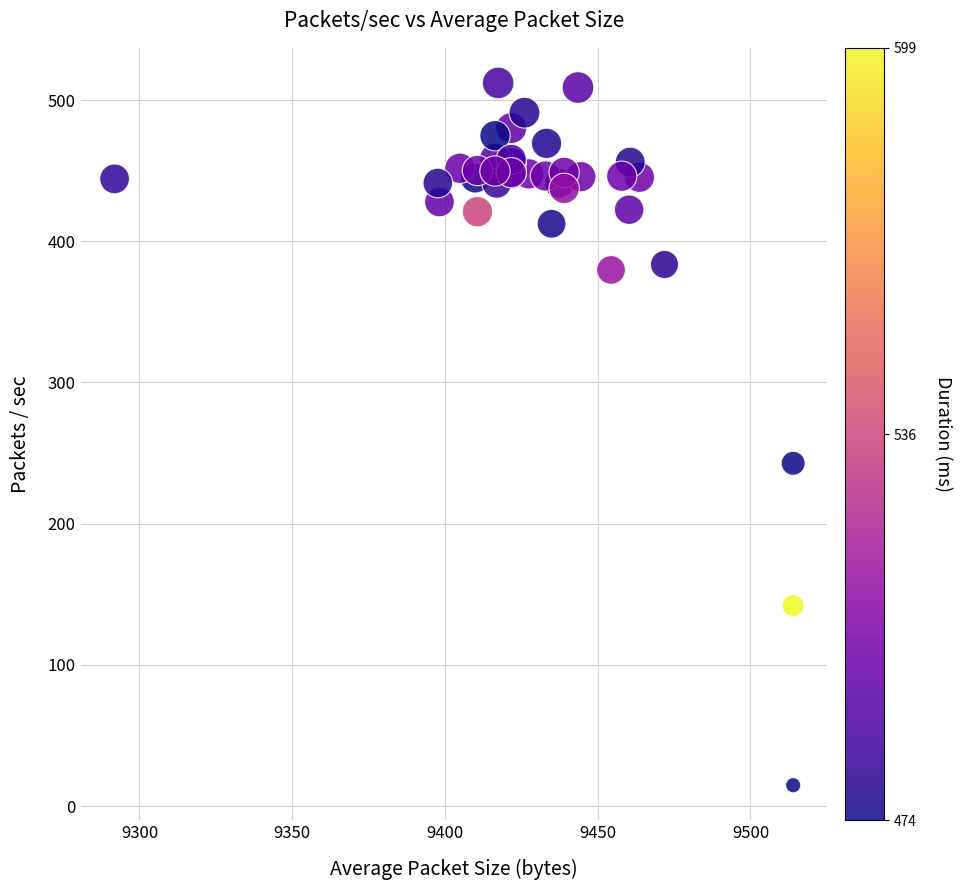

What Y value in the scatter plot is closest to 263?

242.7